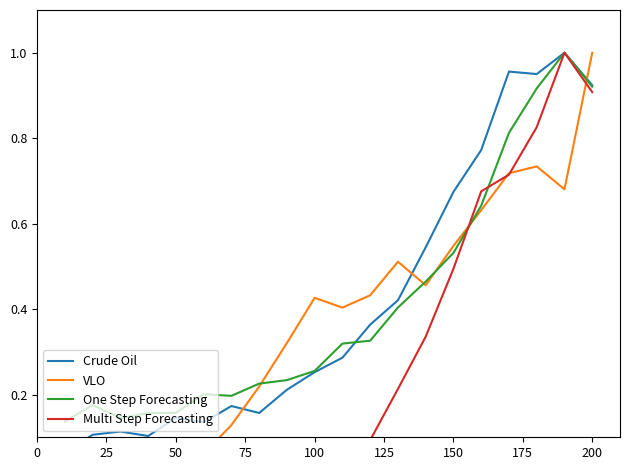

What is the highest value of the One Step Forecasting series?

1.0